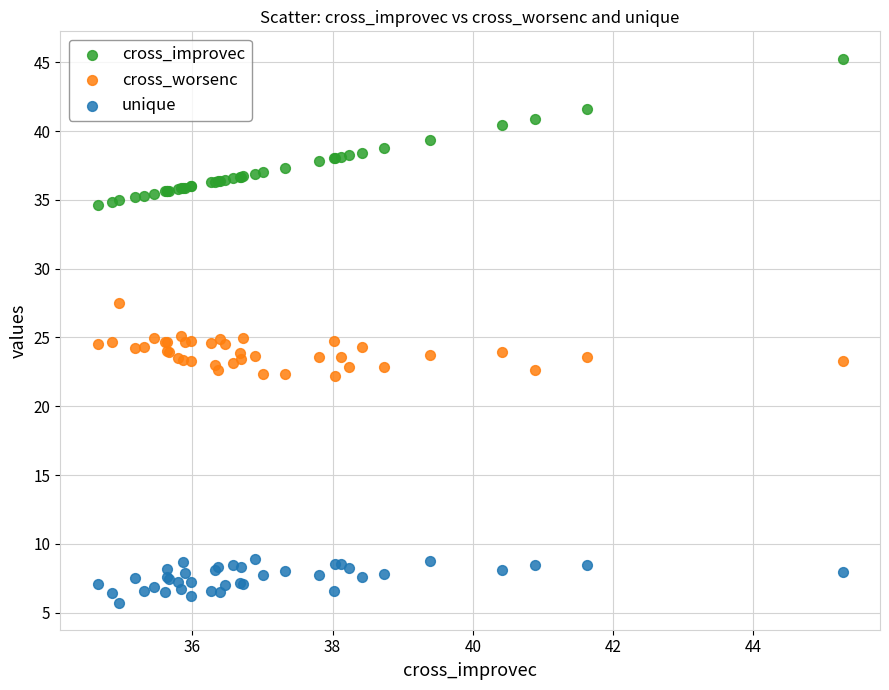

Which series has the widest spread of Y values?

cross_improvec